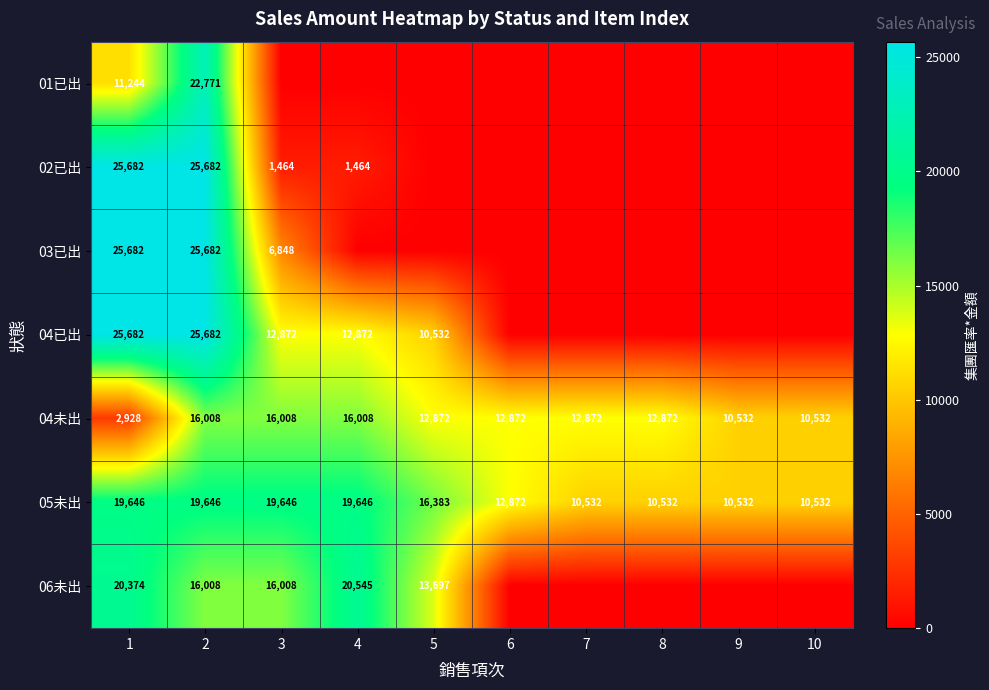

What is the approximate value of 05未出 at 7?

10532